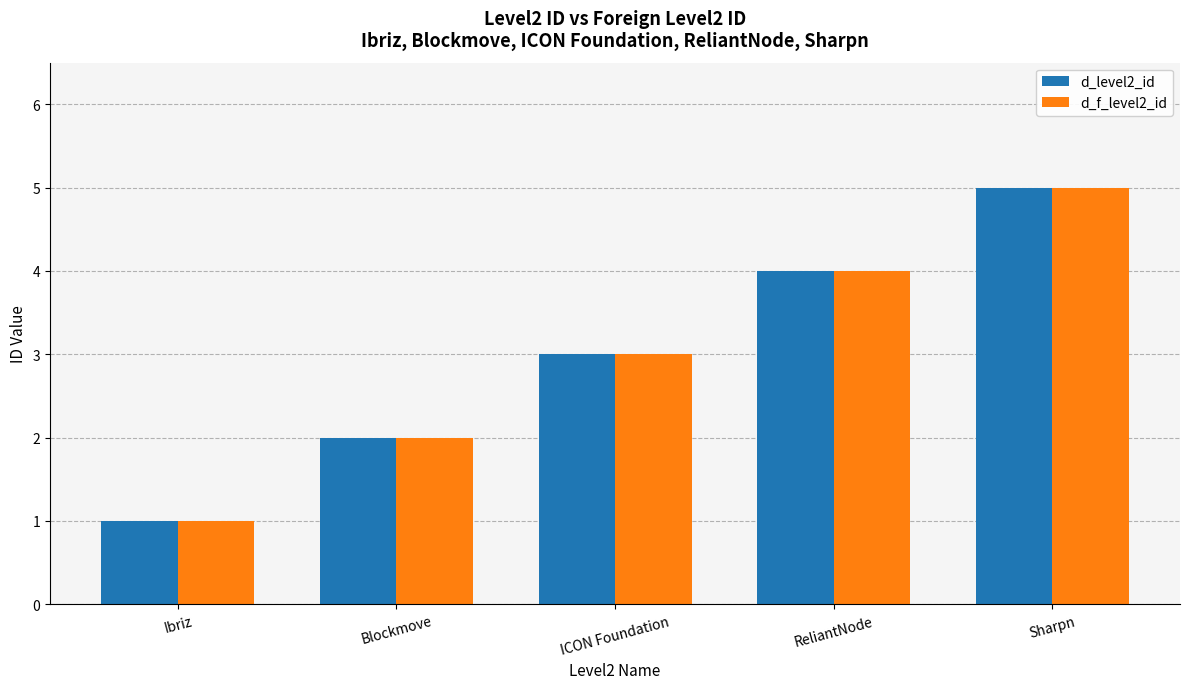

How many groups of bars are there?

5